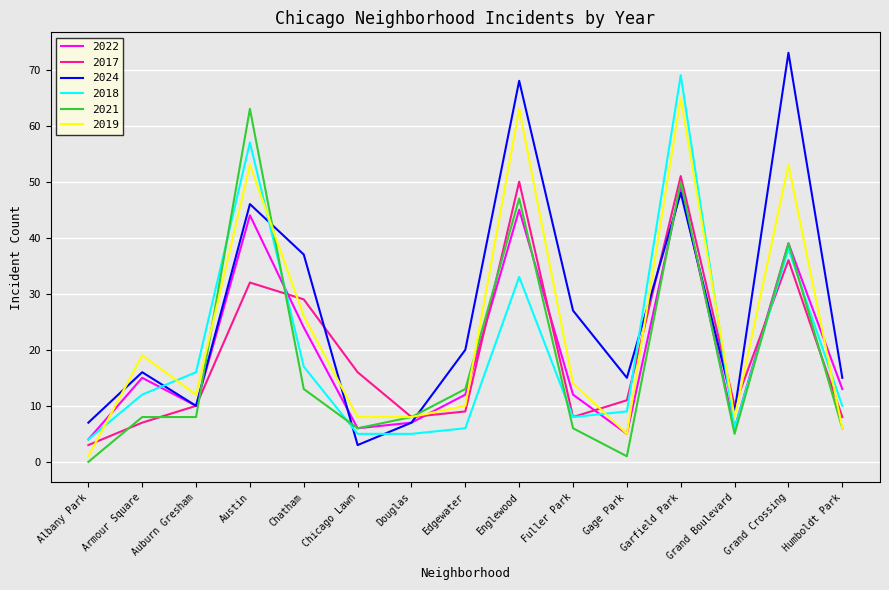

What is the difference between the 2018 values at Chatham and Douglas?

12